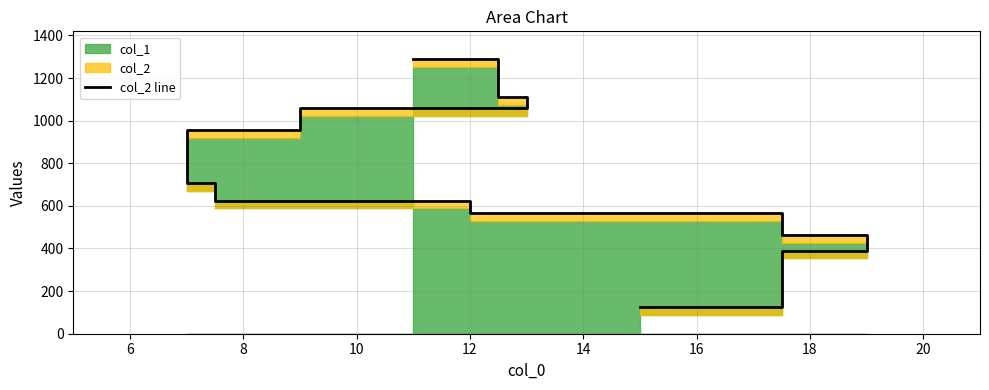

How many lines are shown in the chart?

1